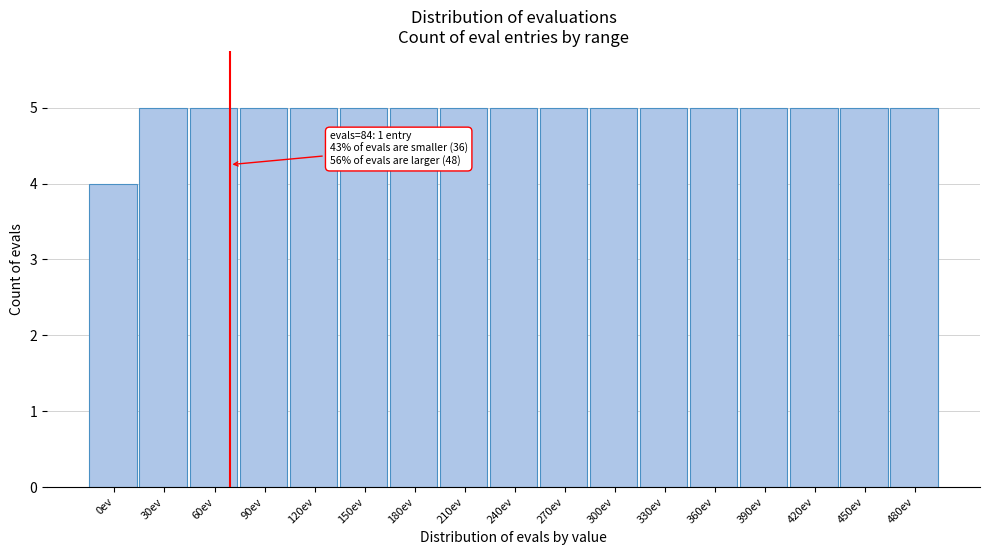

Reading left to right, what are all the values shown in this chart?

4	5	5	5	5	5	5	5	5	5	5	5	5	5	5	5	5